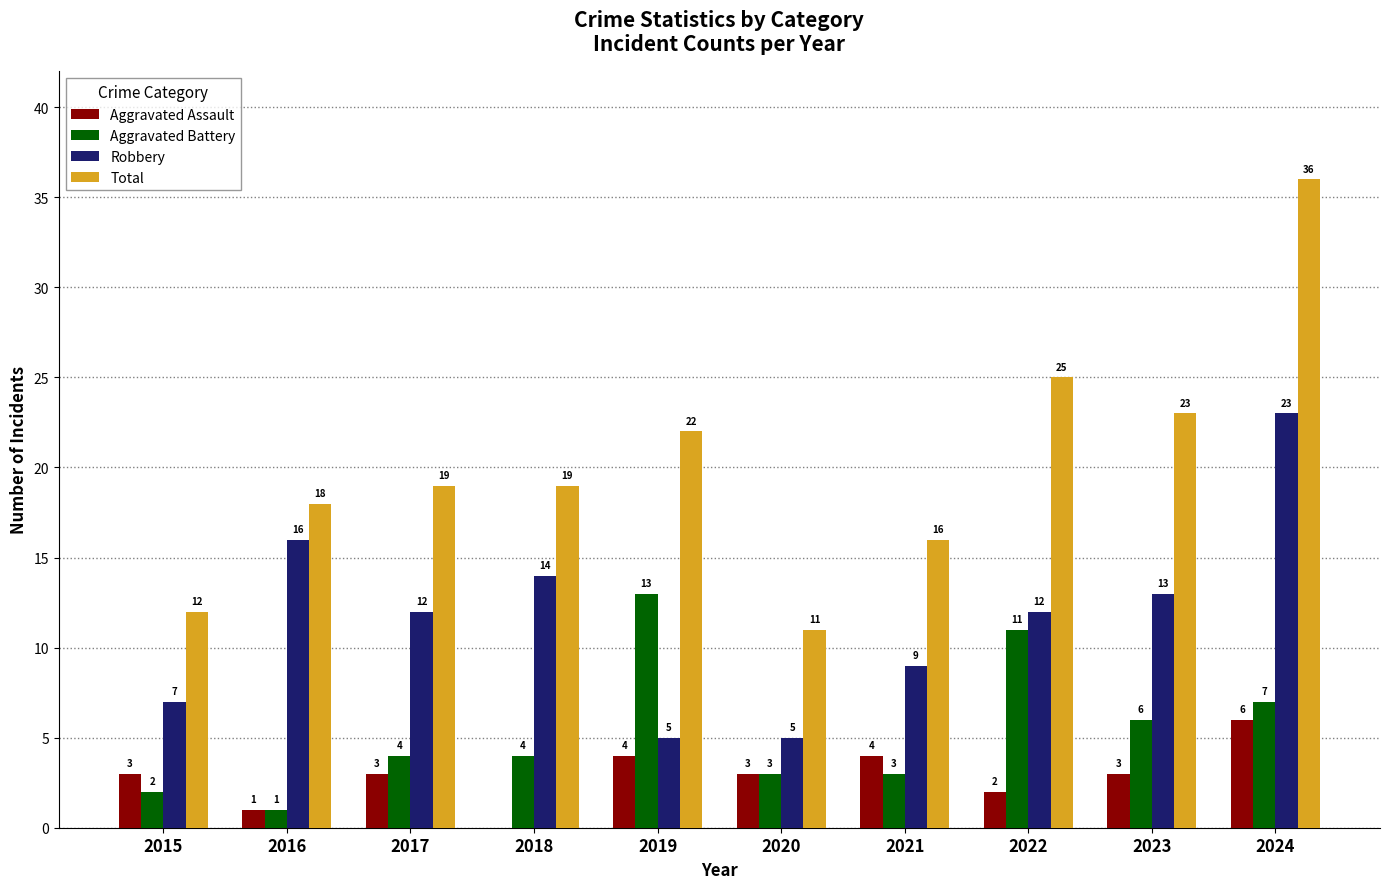

Between 2023 and 2024, which series saw the biggest shift?

Total